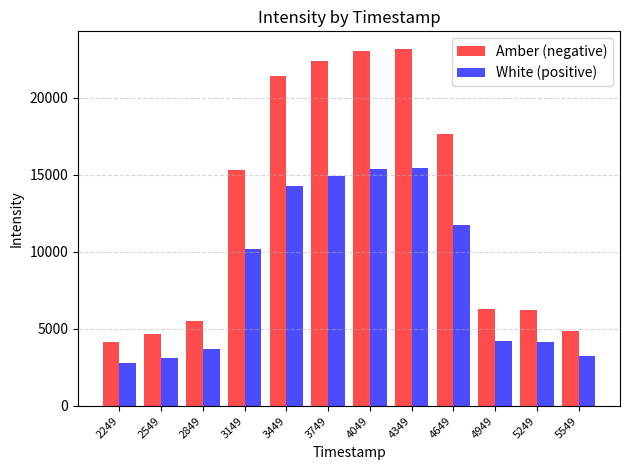

List the series in order of their peak value, highest first.

Amber (negative), White (positive)